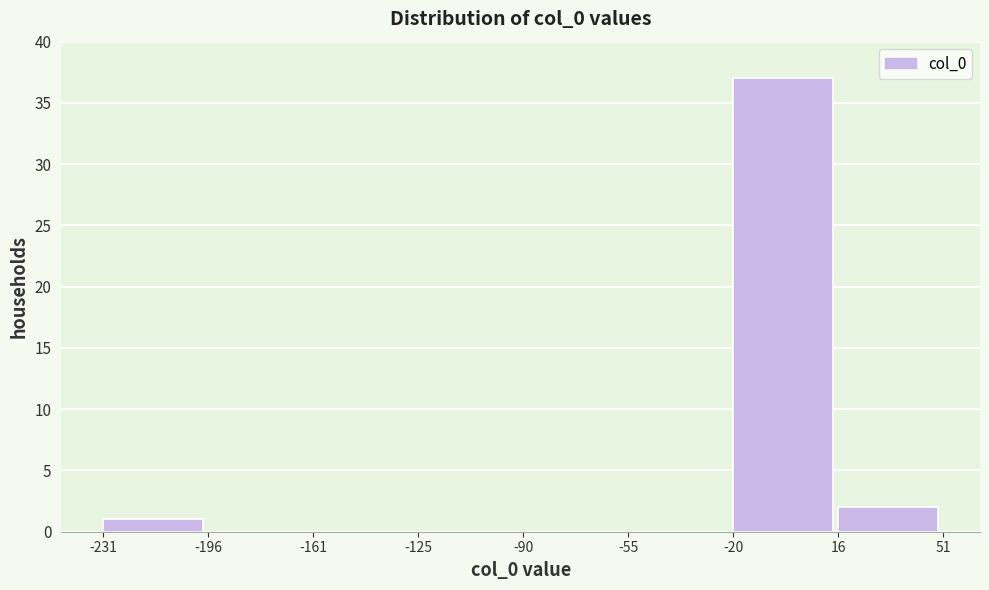

Reading left to right, list every bar in this chart as the range it spans on the x-axis followed by its height. The values are not printed on the chart, so give them approximately, as read against the axis.

-231 to -196: 1
-196 to -161: 0
-161 to -125: 0
-125 to -90: 0
-90 to -55: 0
-55 to -20: 0
-20 to 16: 37
16 to 51: 2